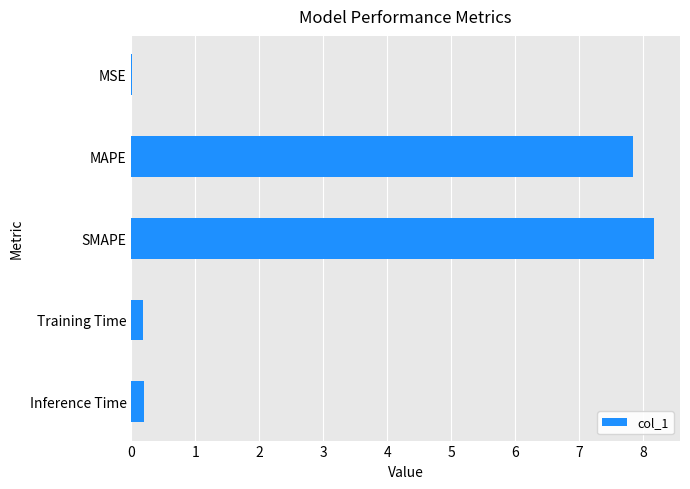

Between SMAPE and MAPE, which is larger?

SMAPE